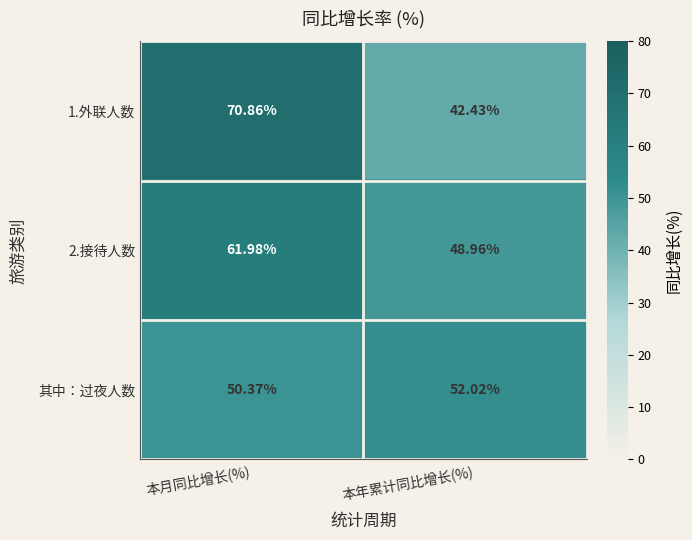

What is the total value across all series at 本月同比增长(%)?

183.2